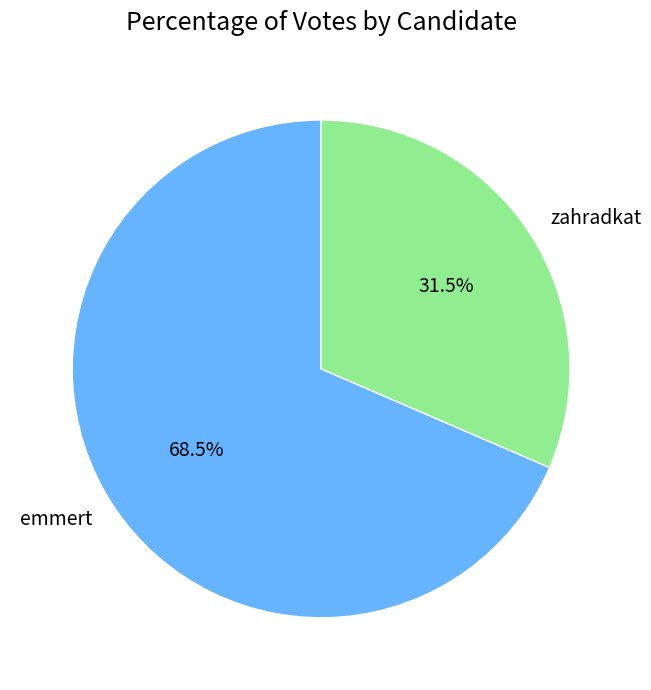

How much of the chart is everything except emmert?

31.5%